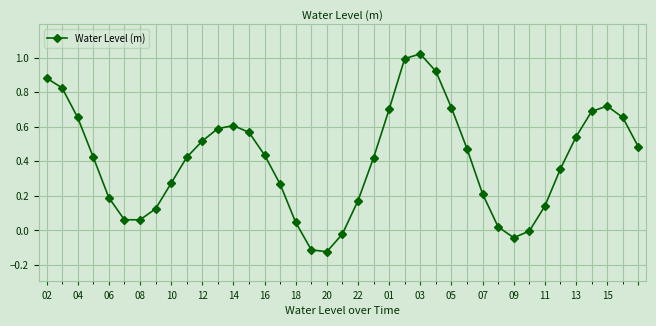

True or false: the data has more than 0 interior local peaks.

True